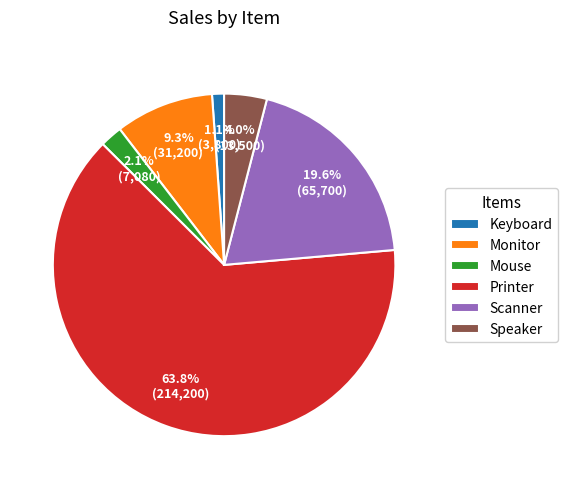

What is the largest slice in the pie chart?

Printer